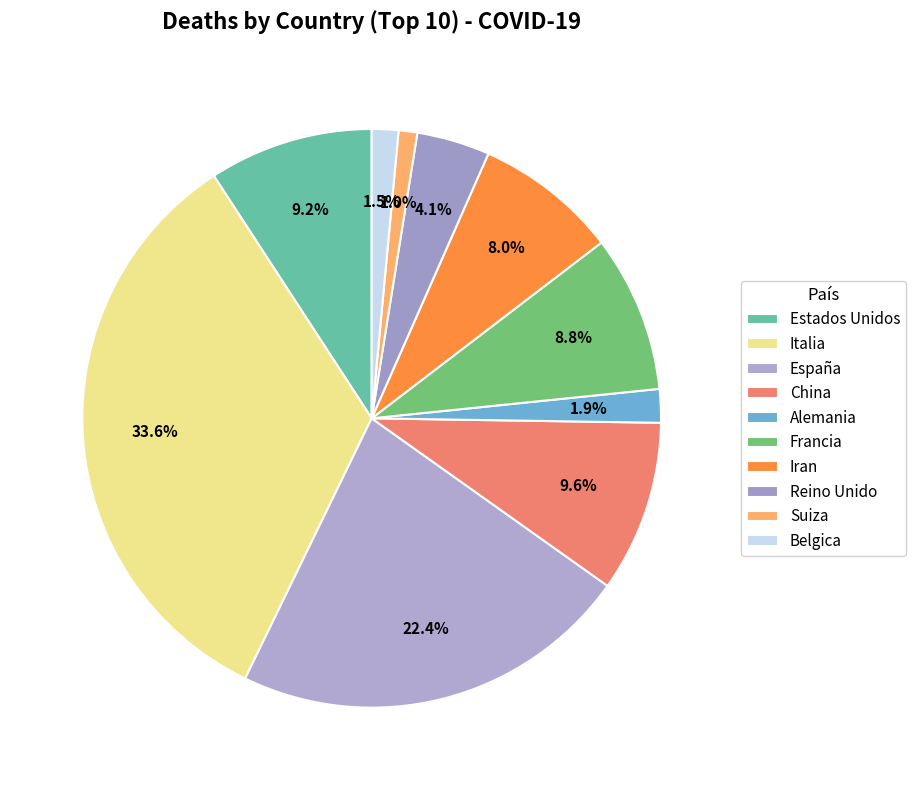

Which slice is the largest?

Italia